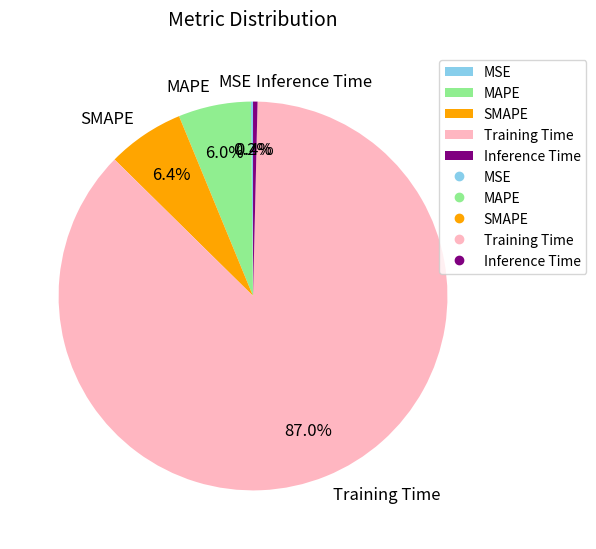

What percentage is the Training Time slice, to the nearest percent?

87%